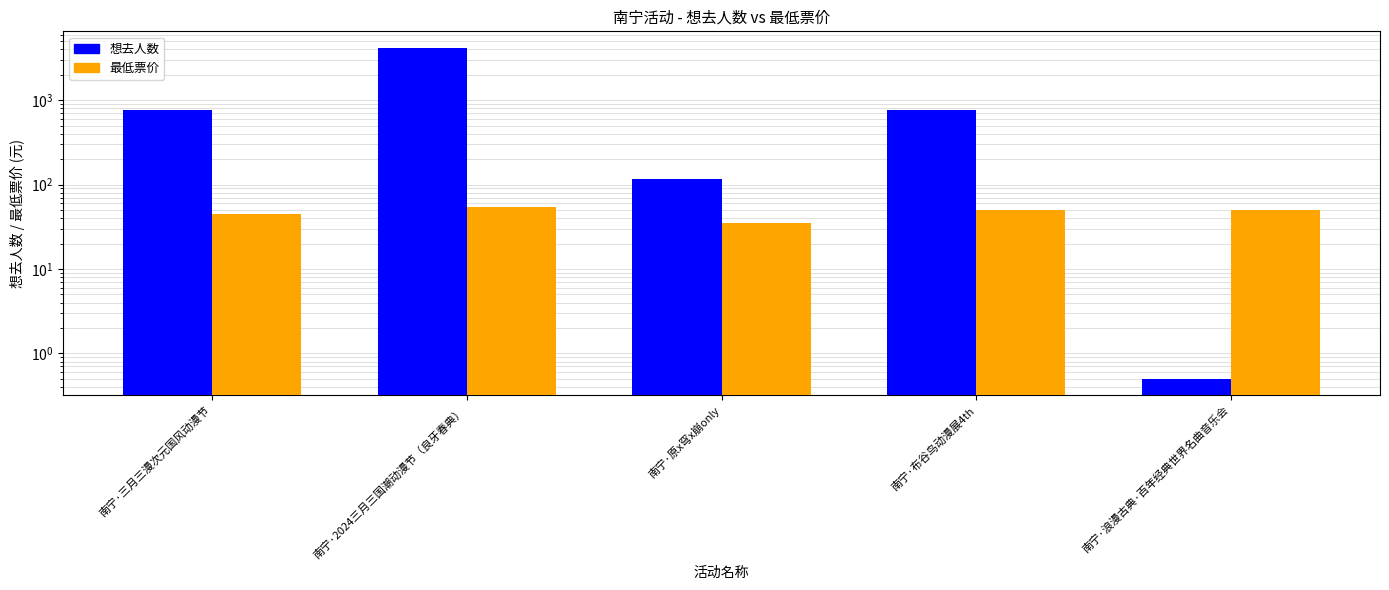

What is the maximum value shown in the chart?

4177.0